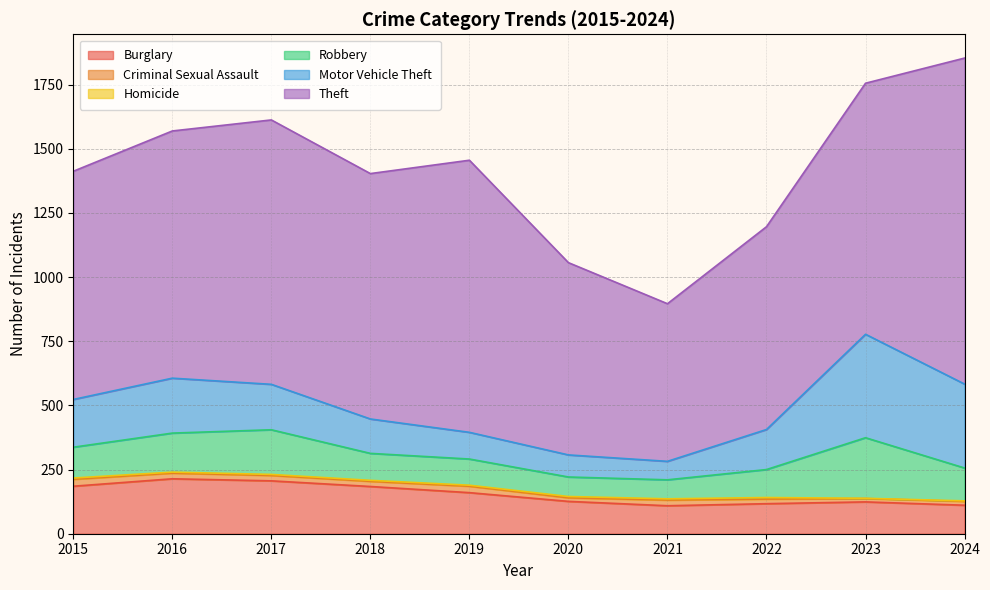

True or false: Criminal Sexual Assault and Theft cross at least once.

False